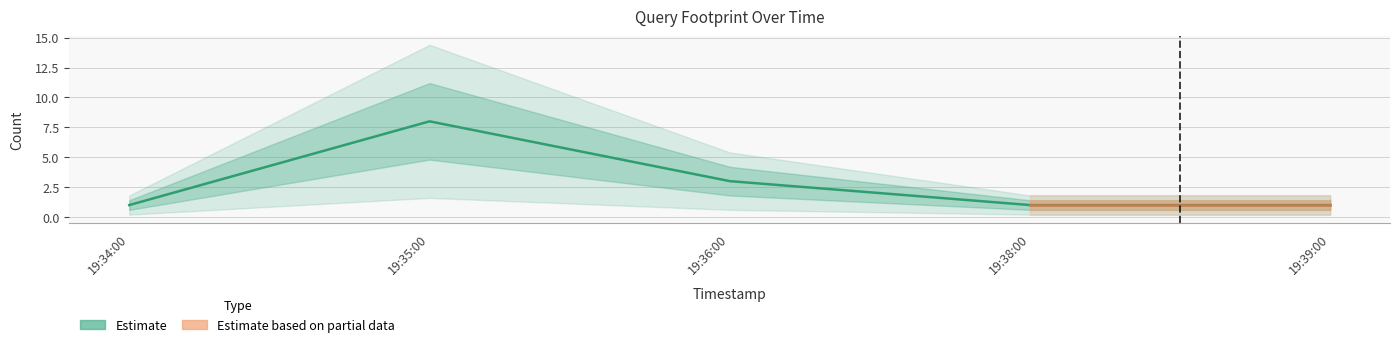

Where is the data nearest to the value 4?

19:36:00